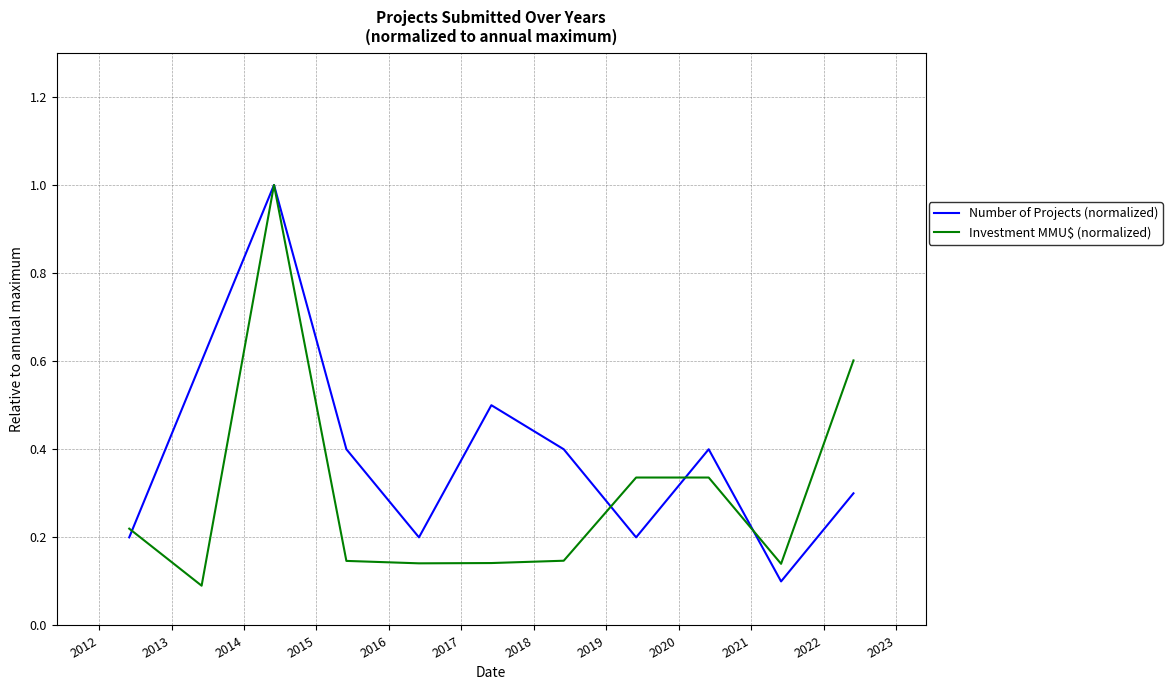

List the series in order of their overall mean, lowest first.

Investment MMU$ (normalized), Number of Projects (normalized)